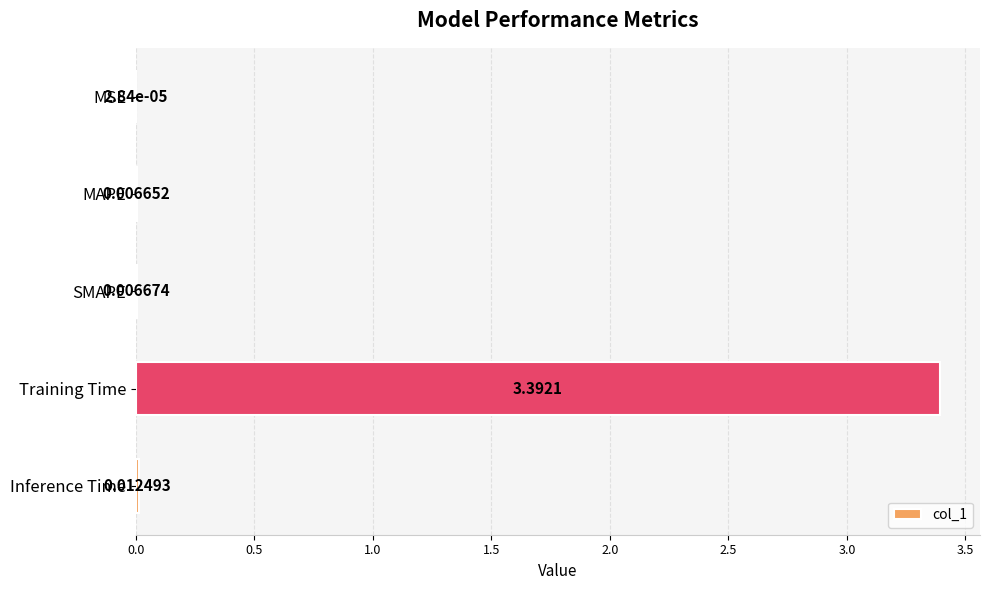

What is the sum of the values at MSE and Training Time?

3.4